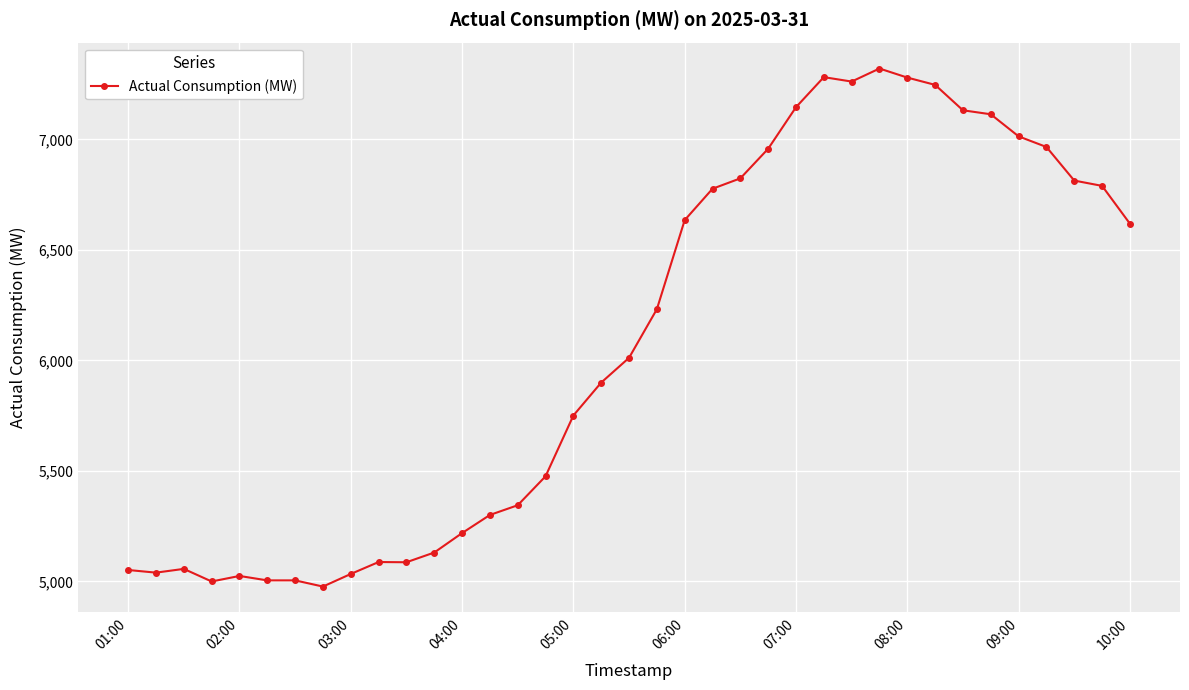

What is the sum of all values?

224918